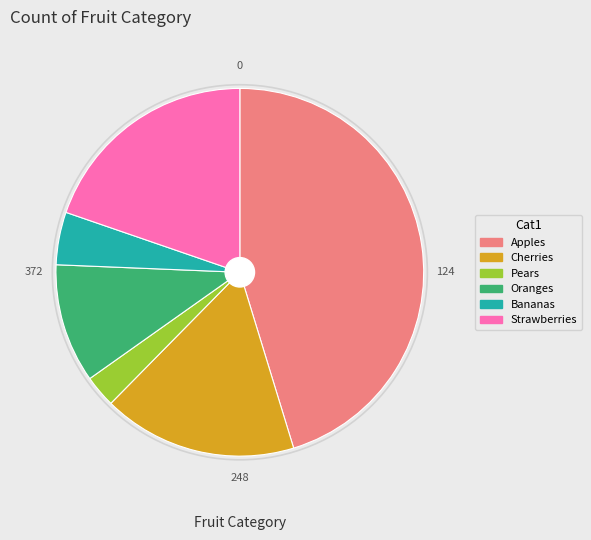

Does Oranges account for over 50% of the chart?

No